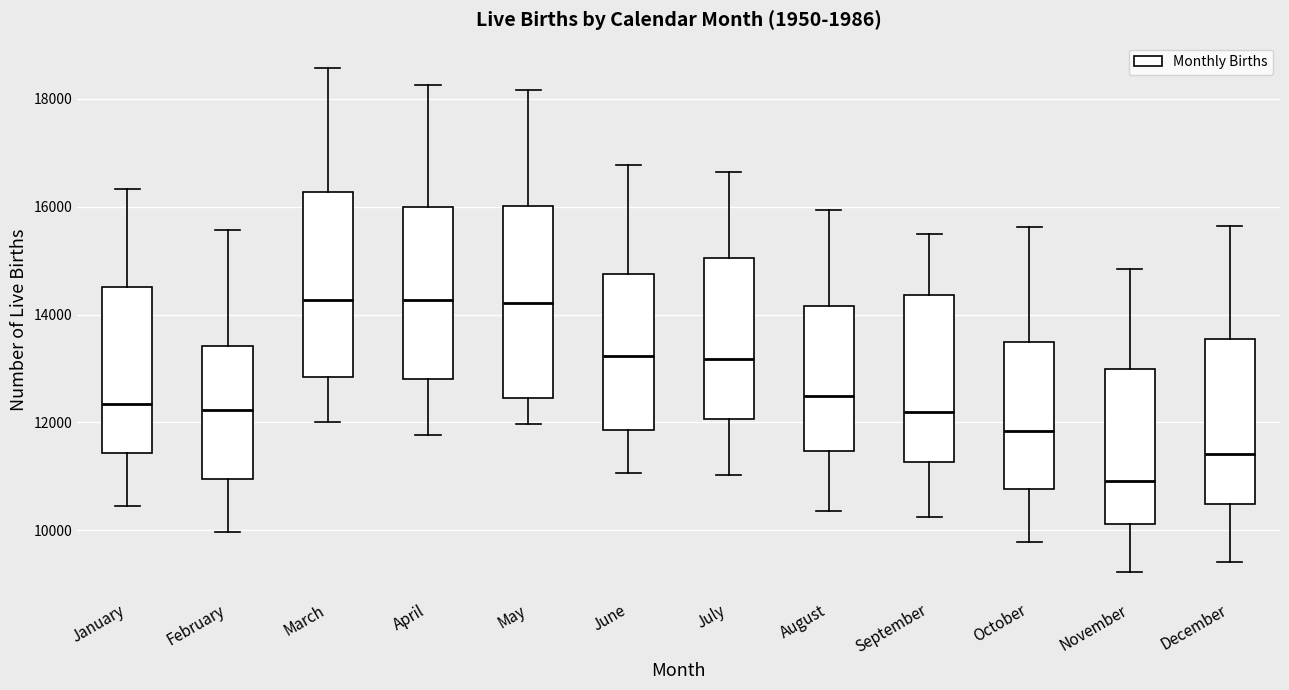

Where does the upper whisker of the box for May end on the y-axis? The values are not printed on the chart, so give them approximately, as read against the axis.

18200